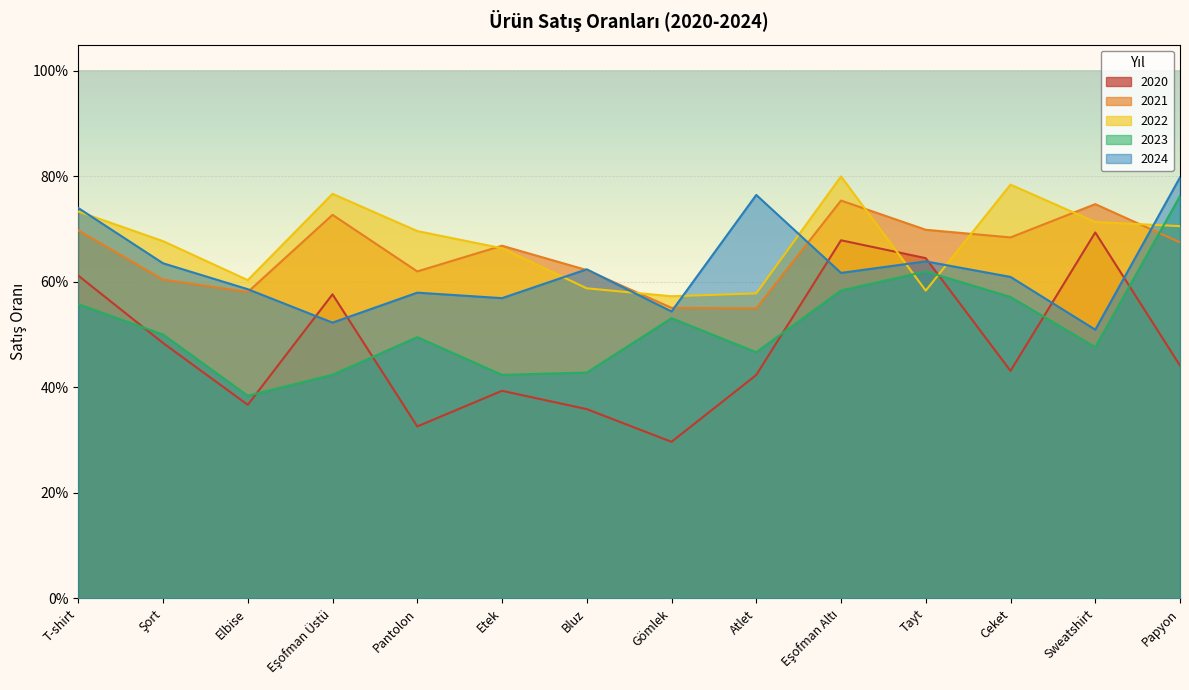

Rank the series at Sweatshirt from highest to lowest value.

2021, 2022, 2020, 2024, 2023